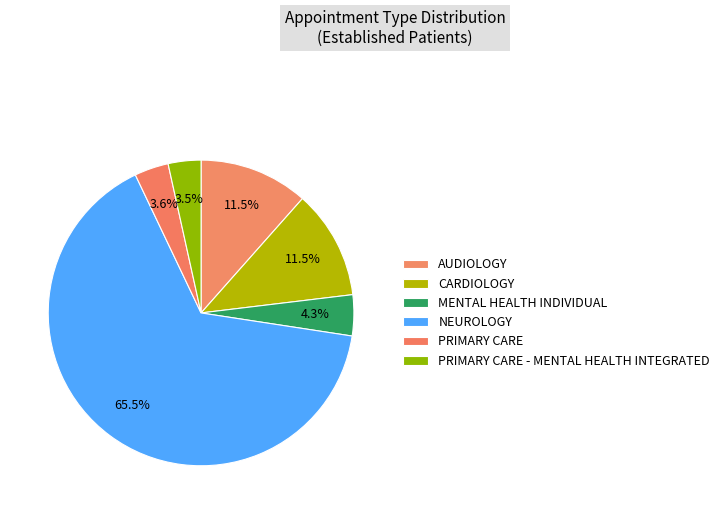

To the nearest percent, what percentage of the pie is PRIMARY CARE?

4%